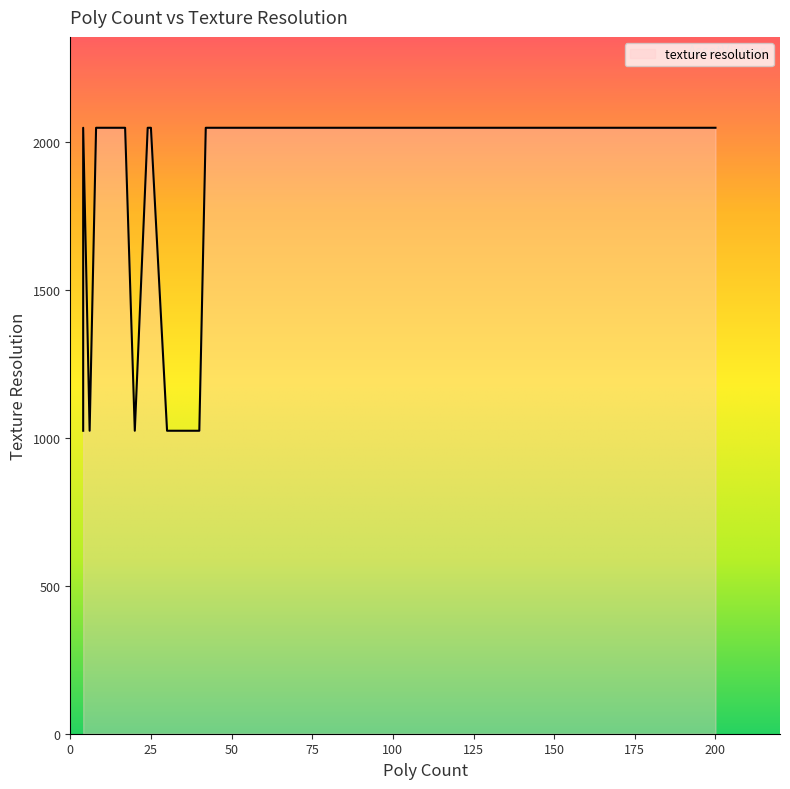

Approximately how many times larger is the value at 30 compared to 24?

0.5